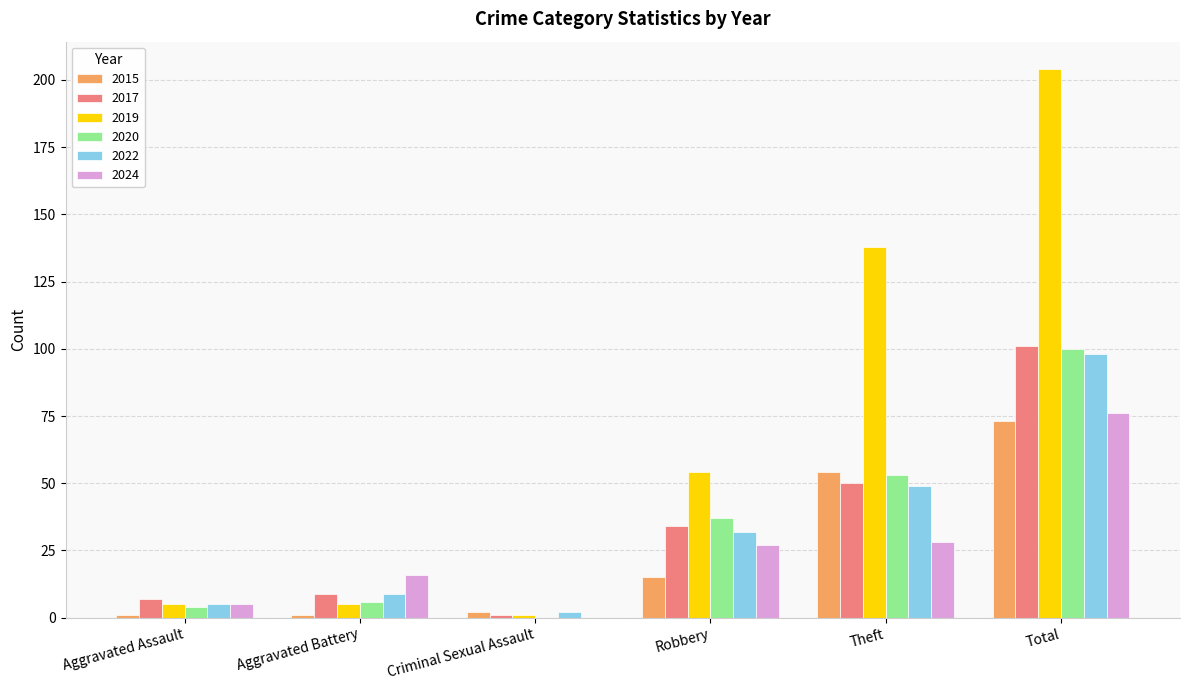

True or false: 2019 has a value of 5 at Aggravated Assault.

True